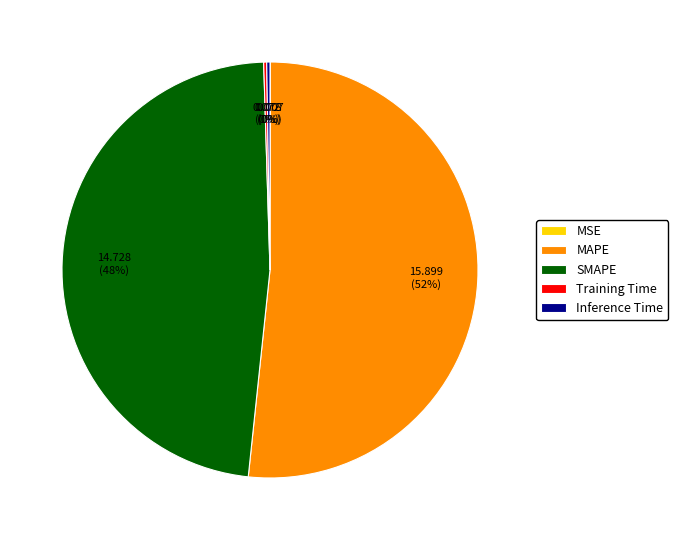

The SMAPE slice represents 59% of the pie. True or false?

False